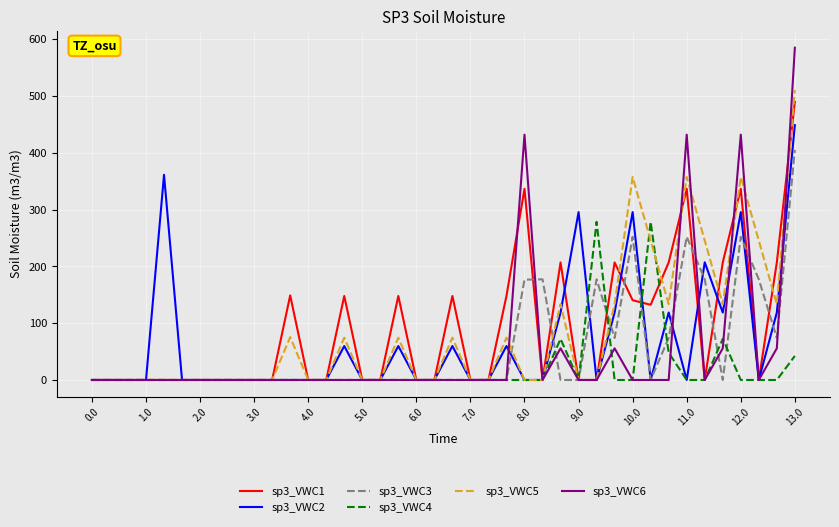

Which series has the largest range (max minus min)?

sp3_VWC6